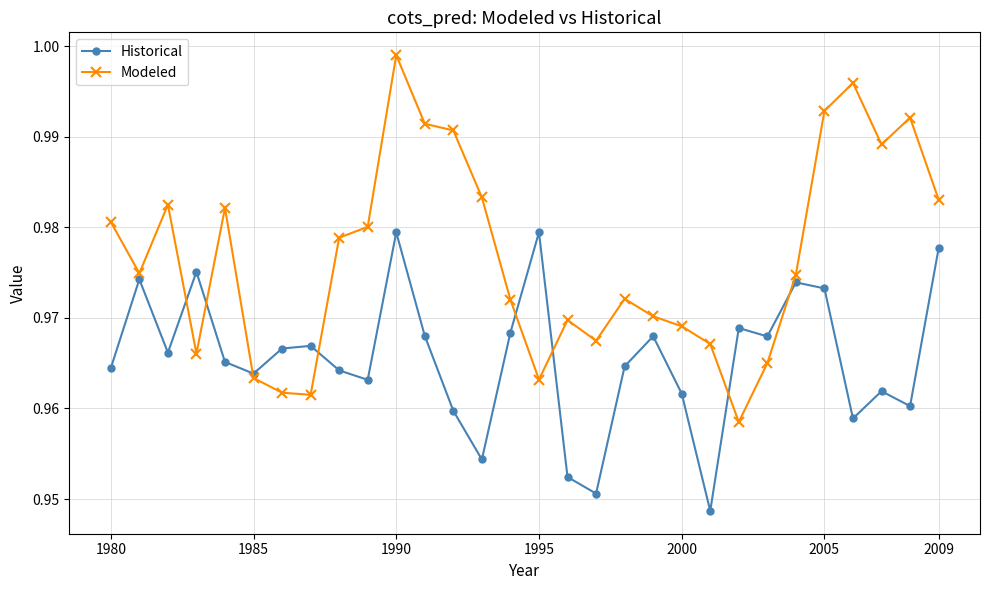

Count the Historical values in the range 0 to 1.

30